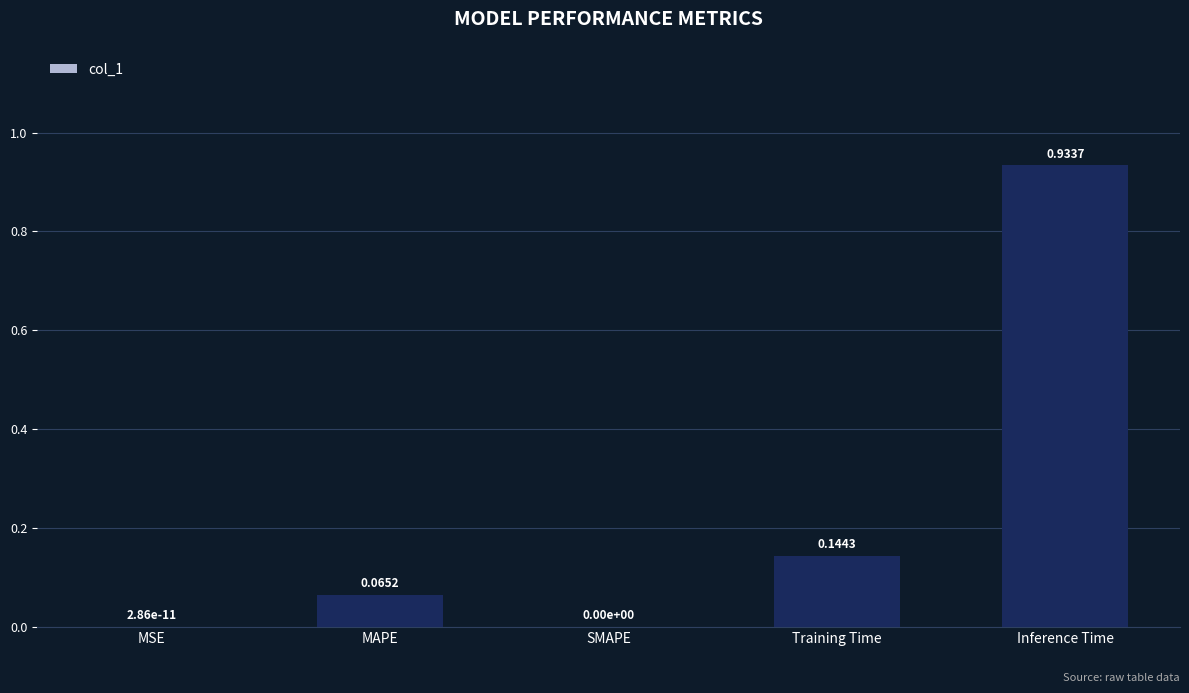

What is the sum of all values?

1.1